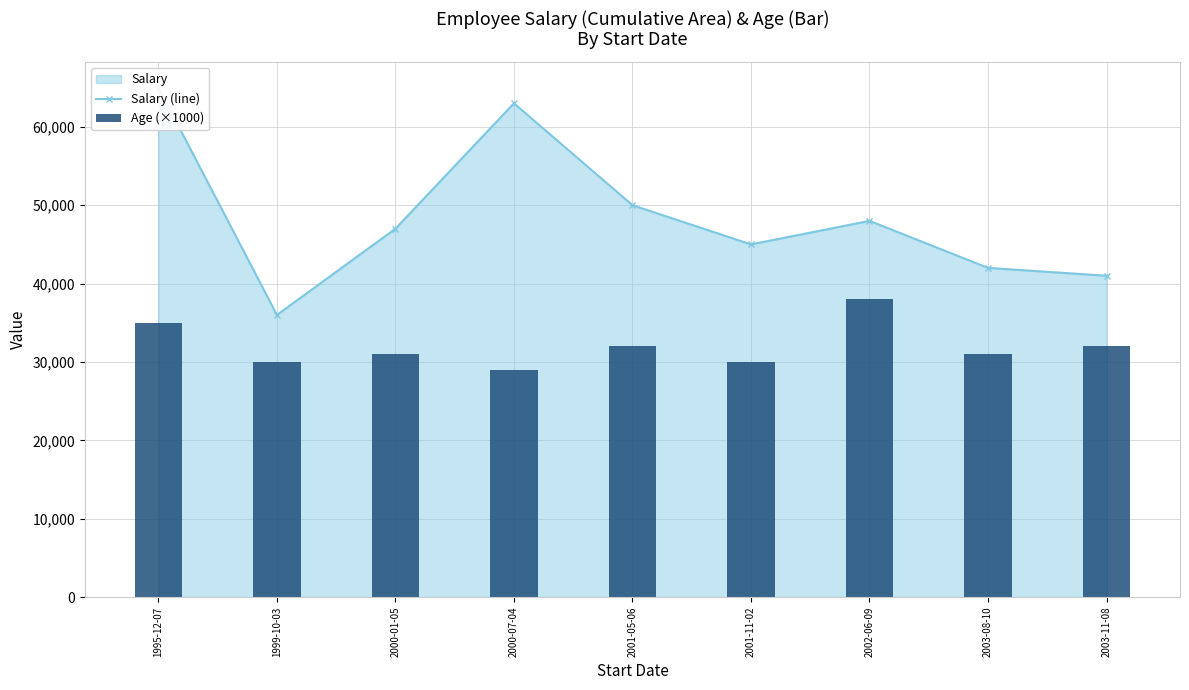

What position from the right is 2001-05-06?

5